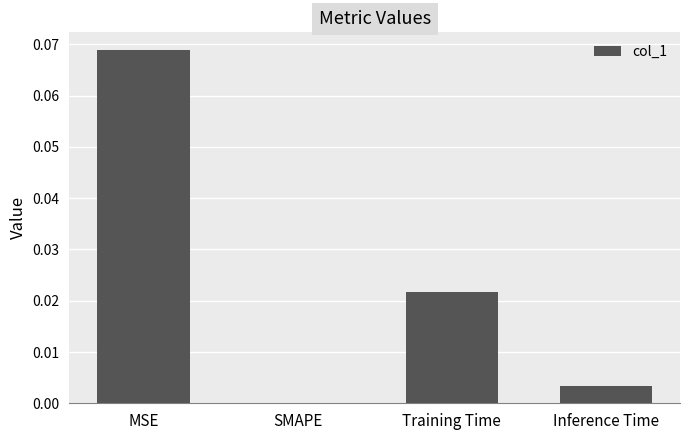

The chart shows a value of 0.0 at SMAPE. True or false?

True